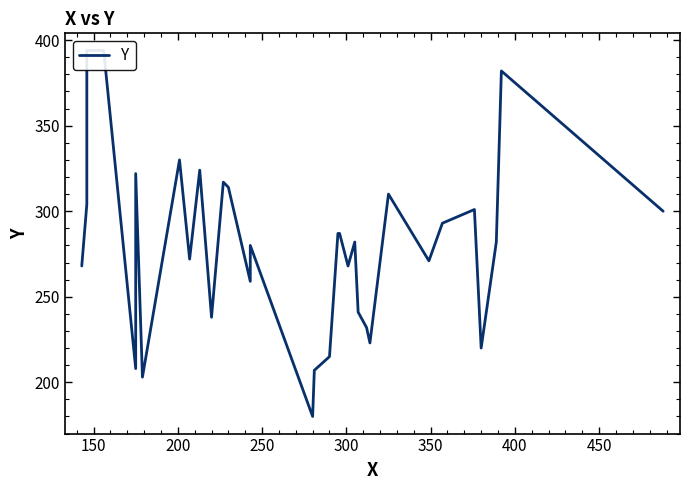

What is the sum of all values?

9208